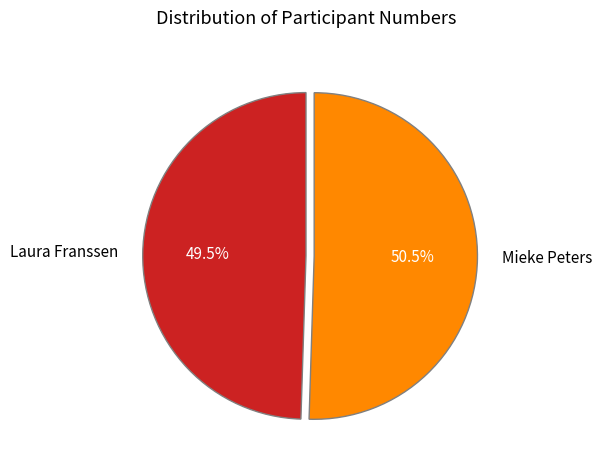

How many slices are in this pie chart?

2